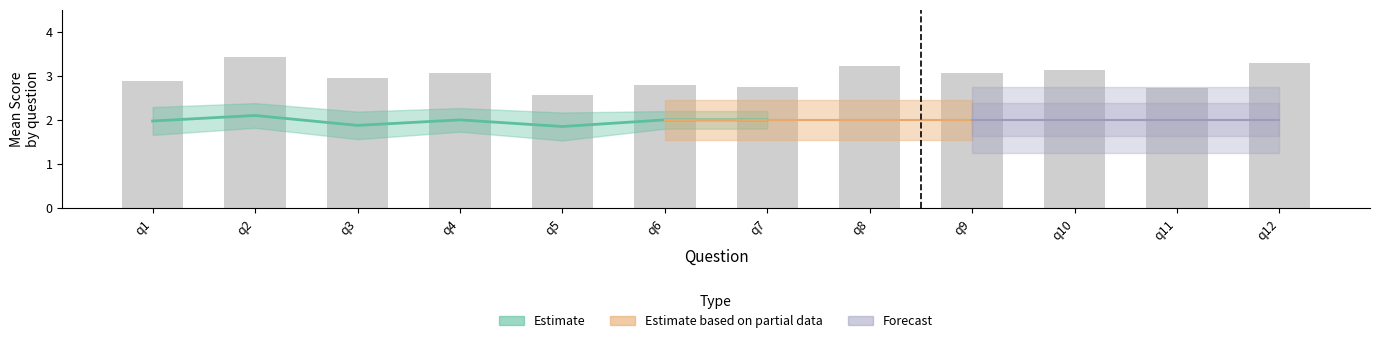

Rank the categories by value from highest to lowest.

q2, q12, q8, q10, q9, q4, q3, q1, q6, q7, q11, q5